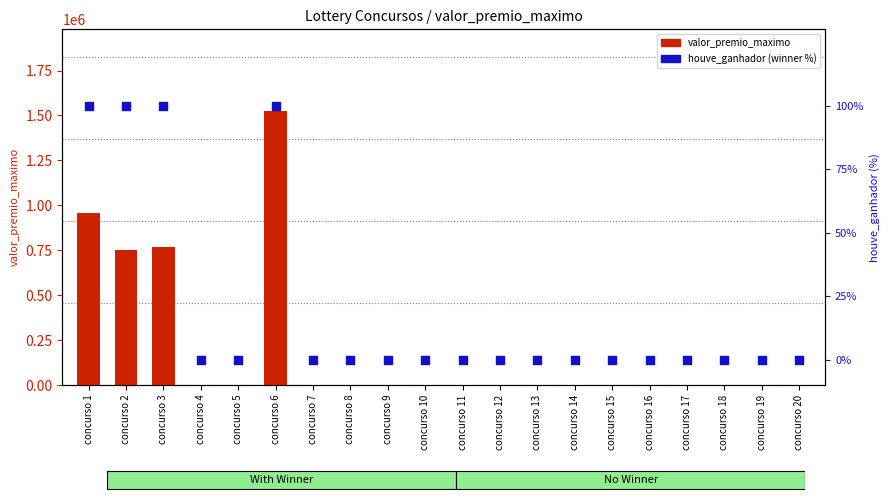

At which category is the sum across all series the highest?

concurso 6